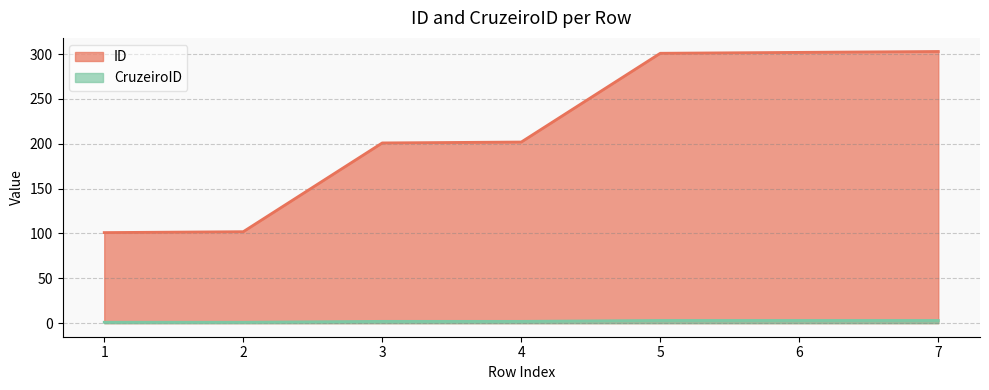

What is the minimum value for CruzeiroID?

1